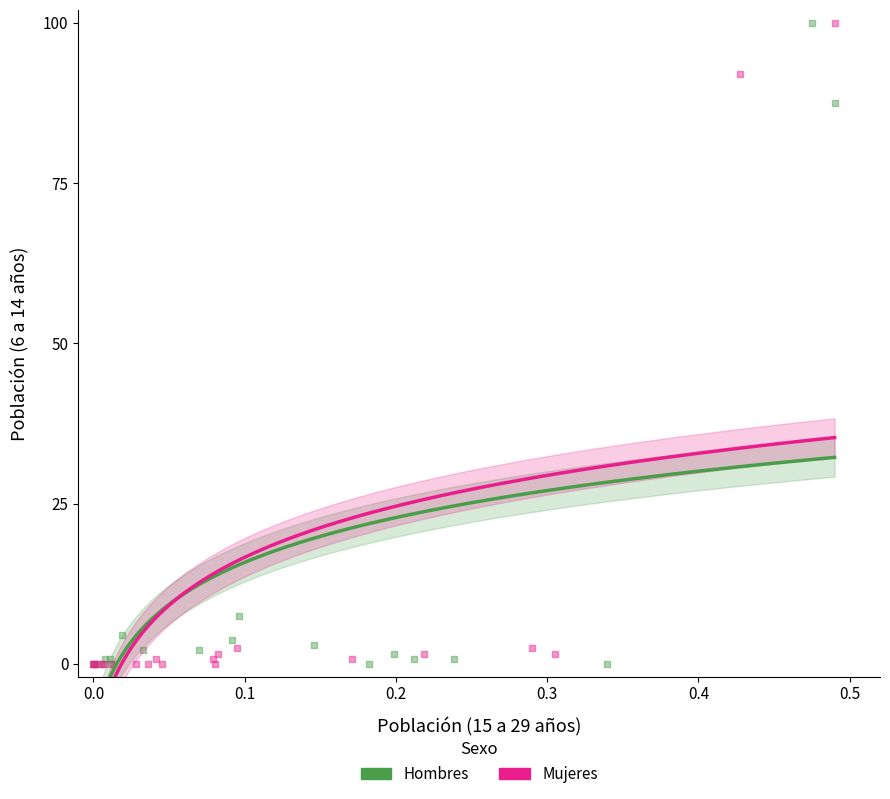

What are all the series names shown in the legend?

Hombres, Mujeres